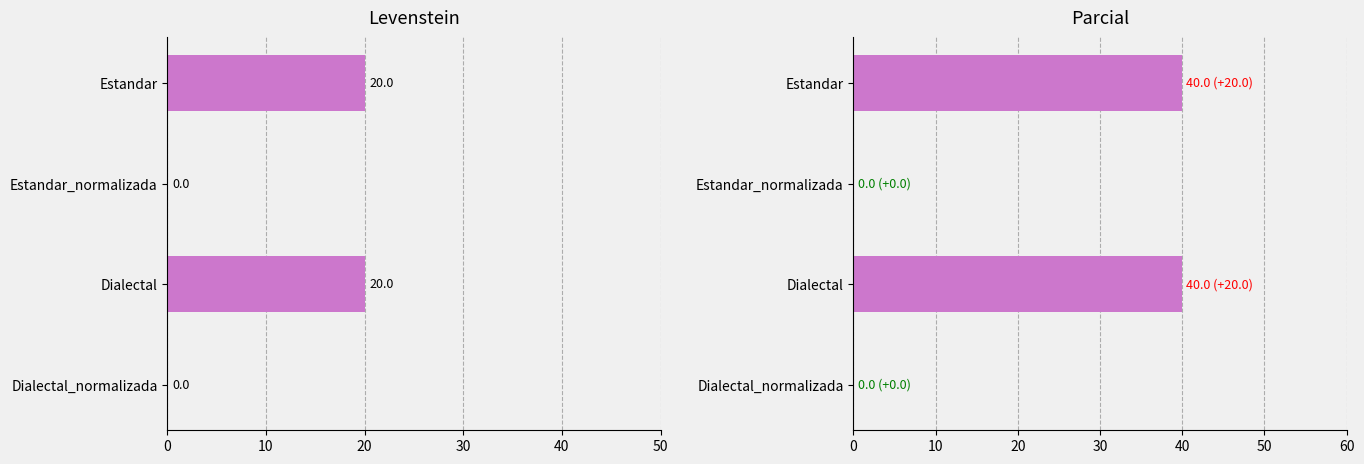

Is it true that Levenstein equals 20.0 at Estandar?

True